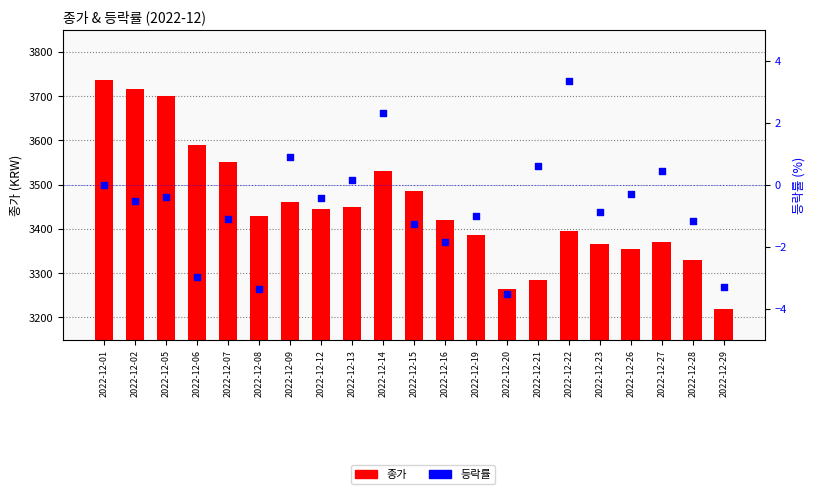

What is the total value across all series at 2022-12-13?

3450.1